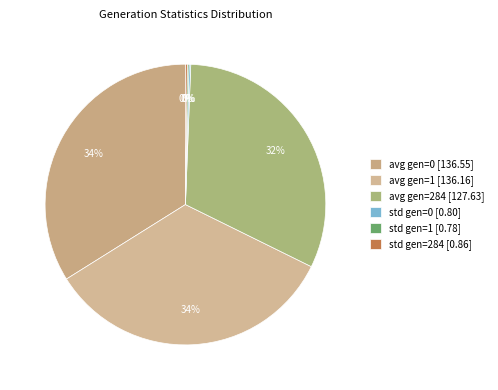

What percentage is the avg gen=0 slice, to the nearest percent?

34%